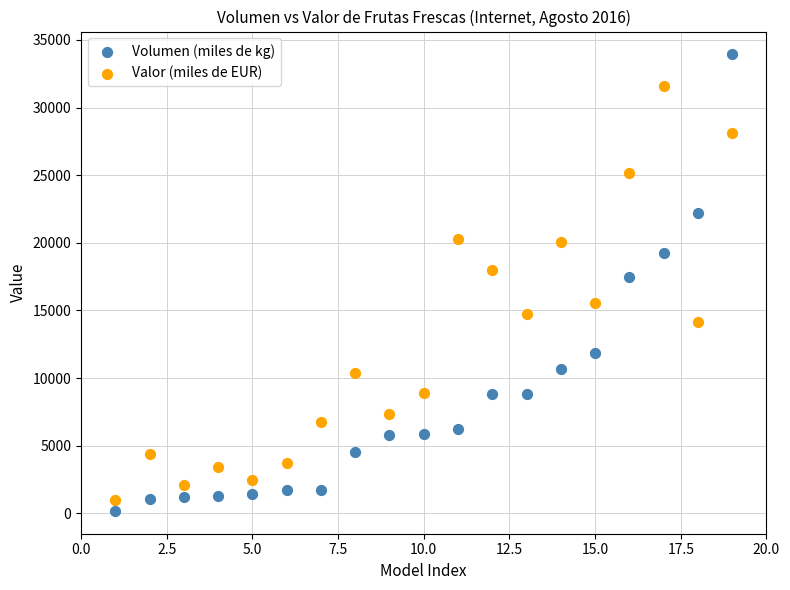

What are all the series names shown in the legend?

Volumen (miles de kg), Valor (miles de EUR)